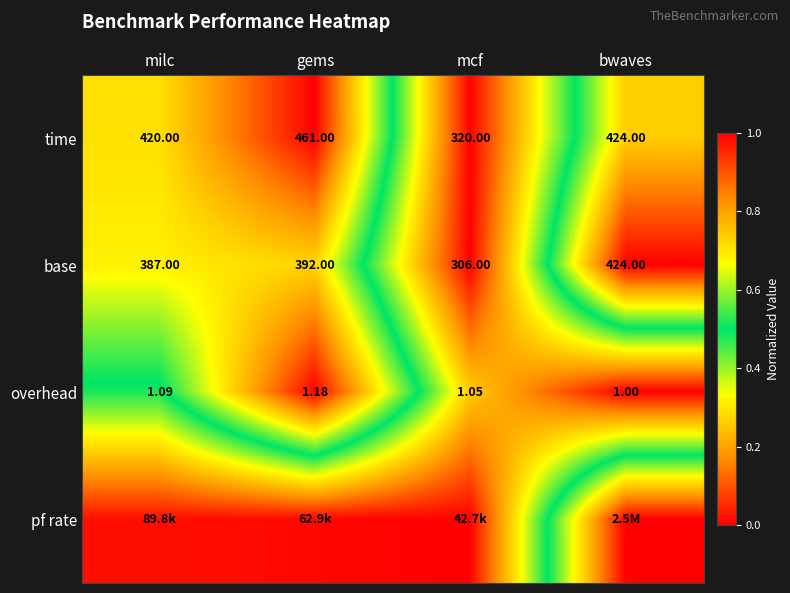

Which category has the highest value across all series?

gems